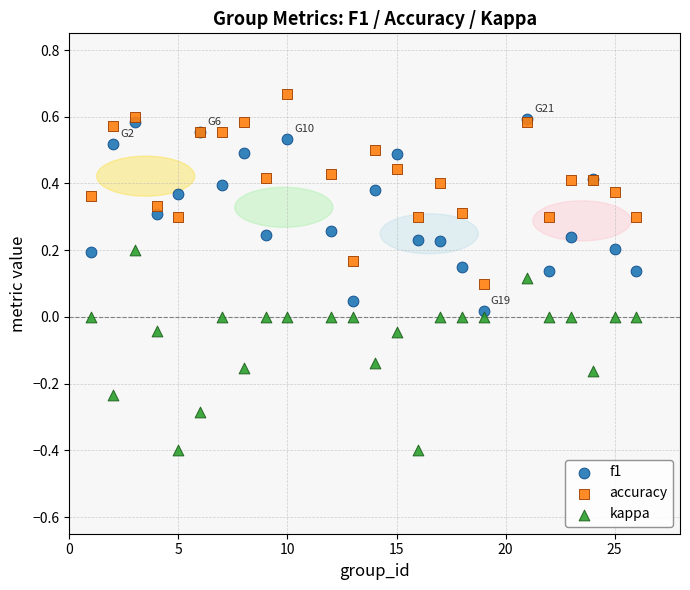

Which series reaches the minimum Y coordinate?

kappa